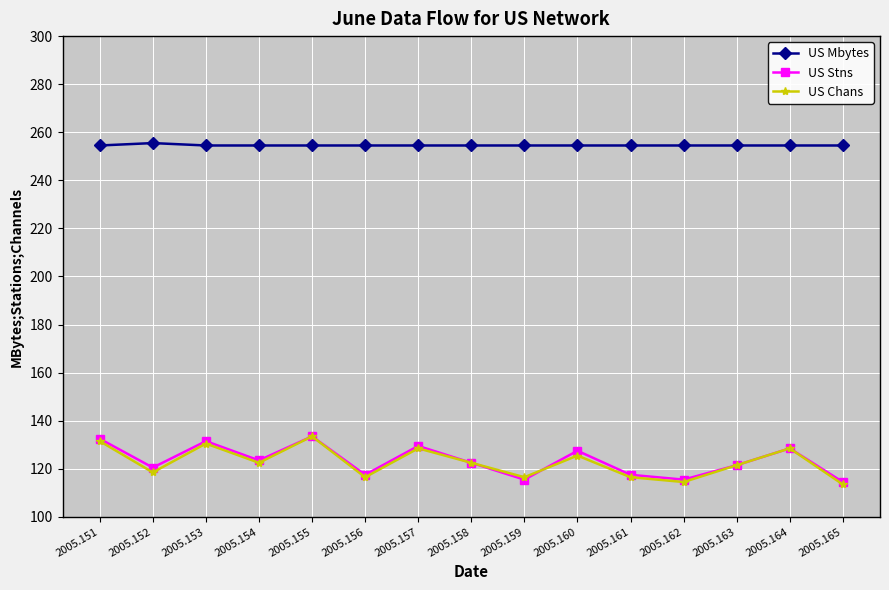

Reading left to right, list all the values displayed in this chart.

US Mbytes: 254.5	255.5	254.5	254.5	254.5	254.5	254.5	254.5	254.5	254.5	254.5	254.5	254.5	254.5	254.5
US Stns: 132.5	120.5	131.5	123.5	133.5	117.5	129.5	122.5	115.5	127.5	117.5	115.5	121.5	128.5	114.5
US Chans: 131.5	118.5	130.5	122.5	133.5	116.5	128.5	122.5	116.5	125.5	116.5	114.5	121.5	128.5	113.5